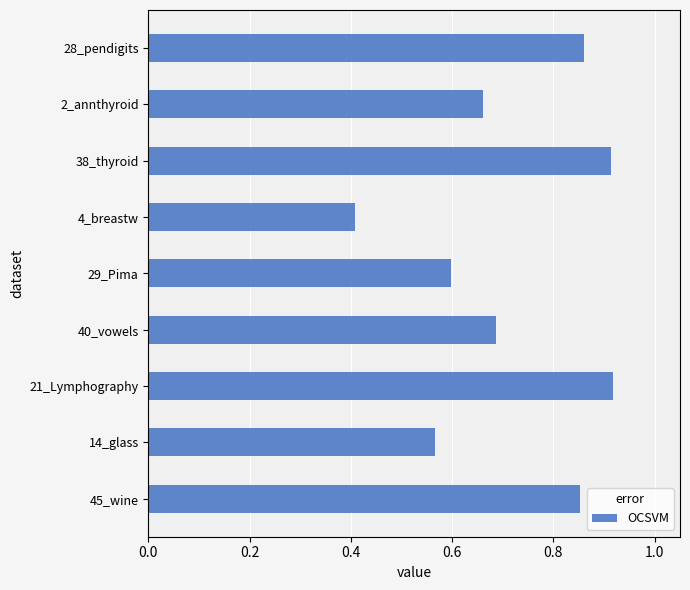

The value at 29_Pima is 0.6. True or false?

True